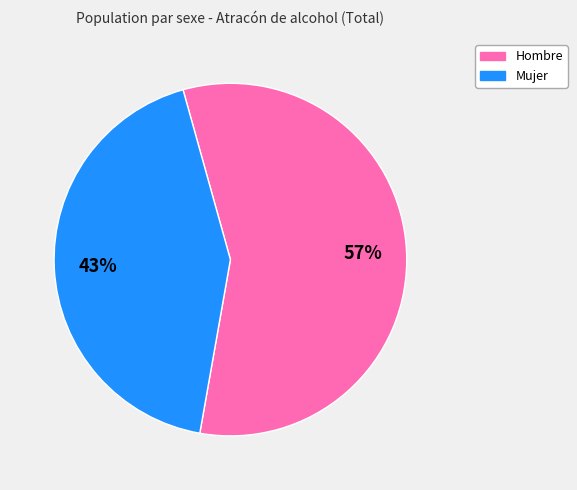

To the nearest percent, what is the average slice percentage?

50%